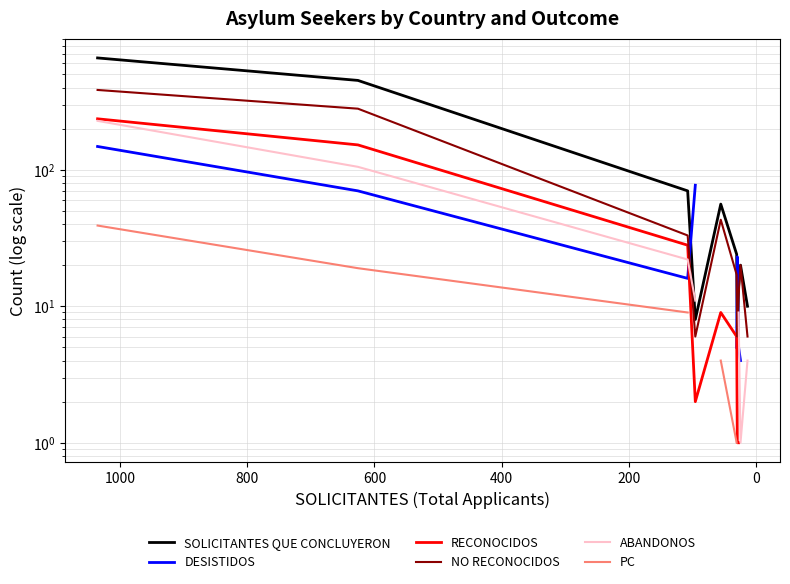

How many values in the PC series are below 9?

3